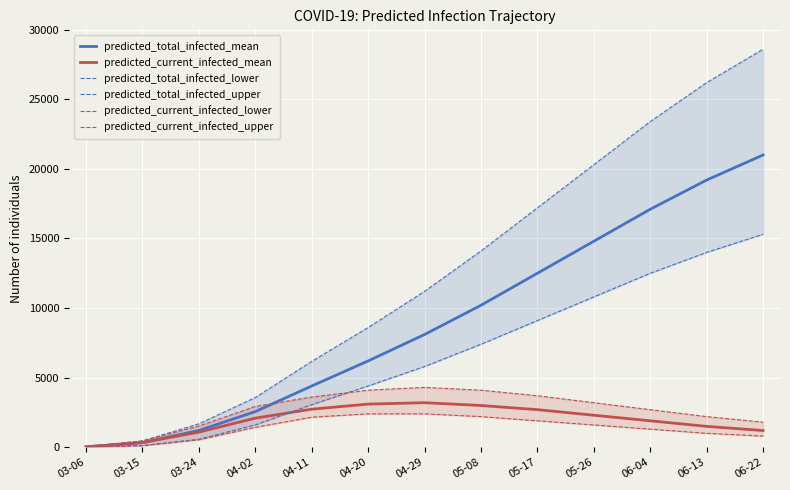

What is the sum of all predicted_current_infected_lower values?

17846